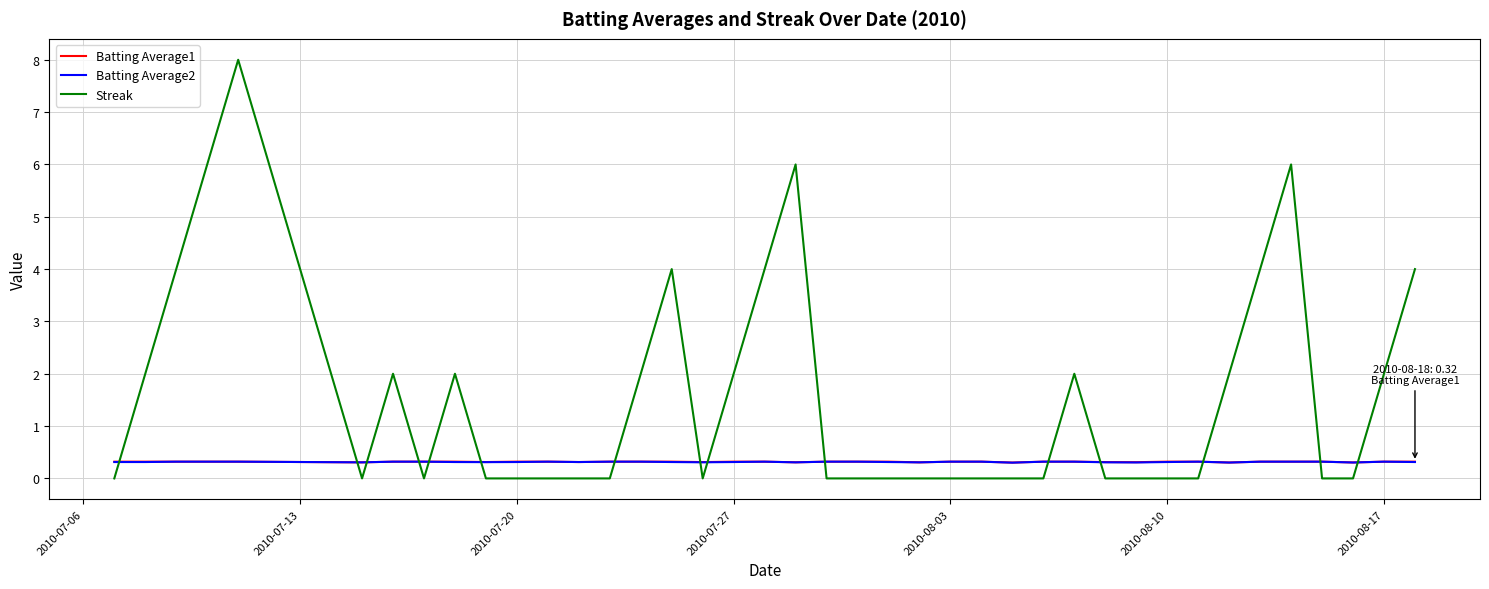

What is the lowest value of the Batting Average1 series?

0.3